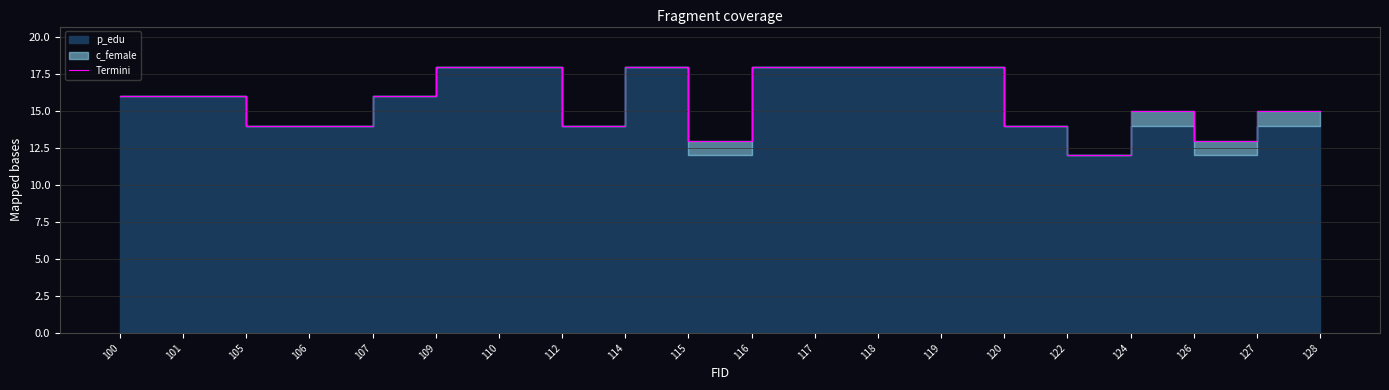

How many interior local peaks (higher than both neighbors) does the data have?

2